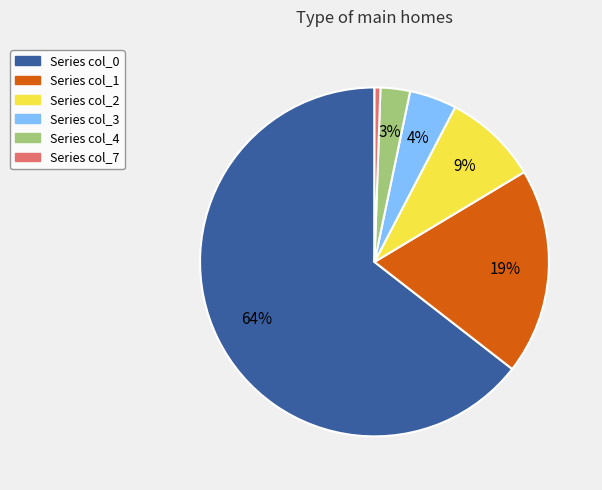

To the nearest percent, what is the average slice percentage?

17%